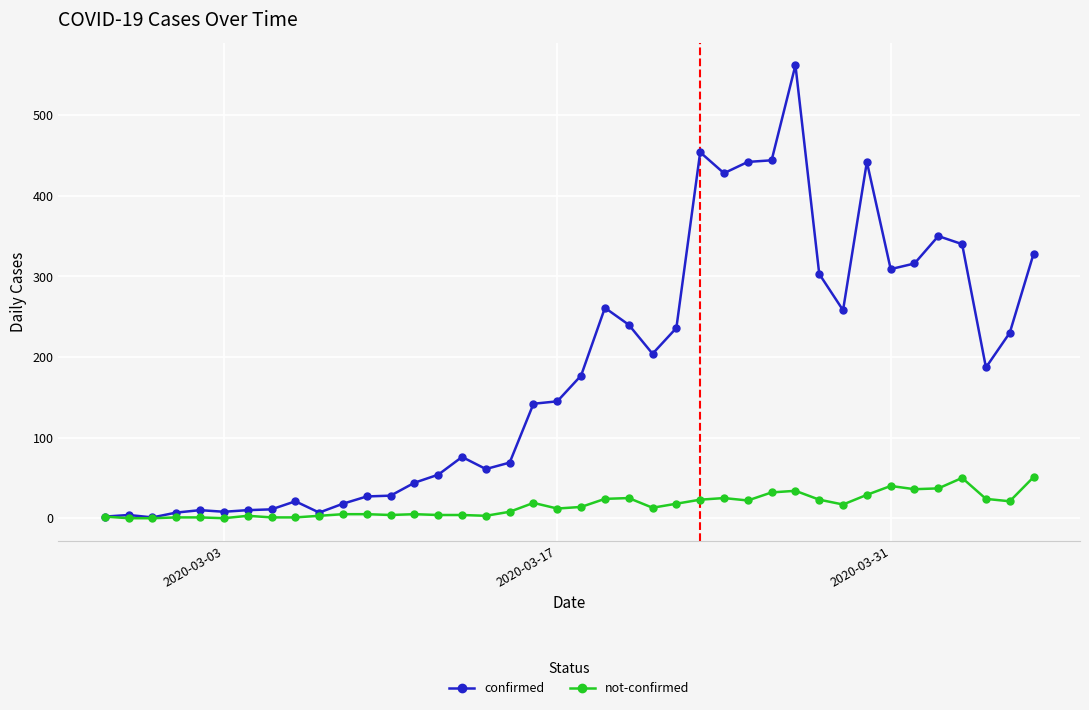

True or false: not-confirmed has more than 0 points higher than both neighbors.

True